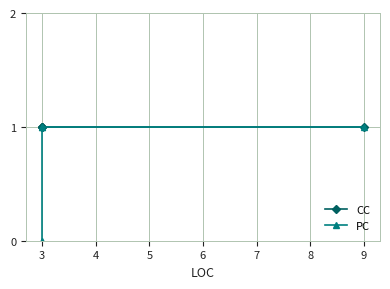

True or false: PC has more than 0 points higher than both neighbors.

False